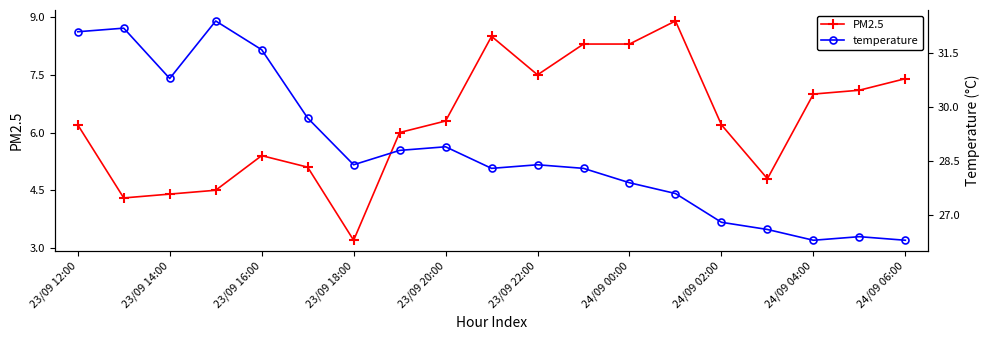

What is the highest value of the PM2.5 series?

8.9